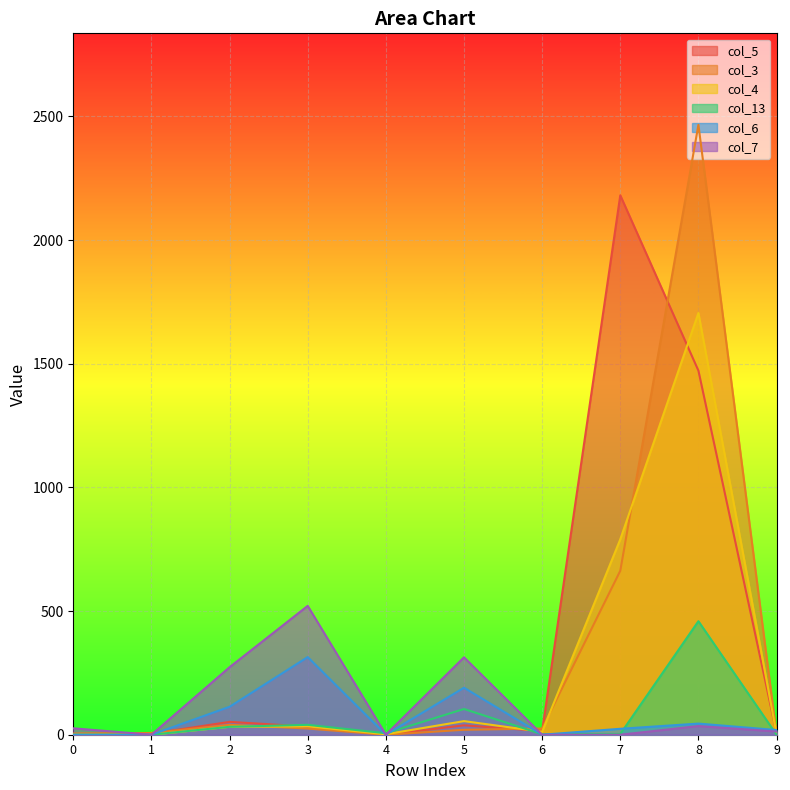

List the series in order of their peak value, lowest first.

col_6, col_13, col_7, col_4, col_5, col_3